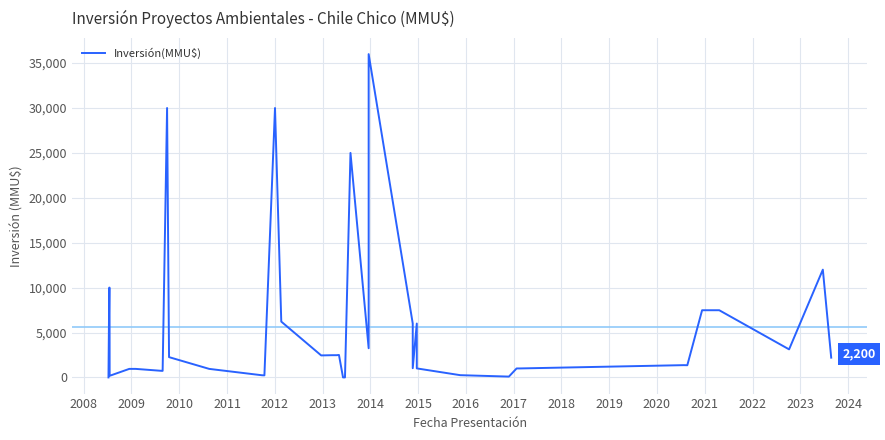

Does the chart display data point markers on the line(s)?

No